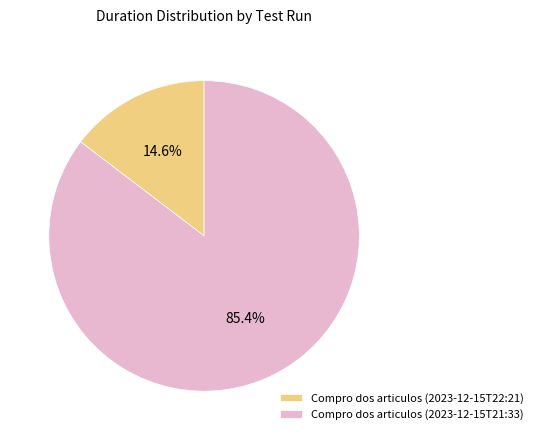

Combined, do Compro dos articulos (2023-12-15T21:33) and Compro dos articulos (2023-12-15T22:21) account for over 50%?

Yes